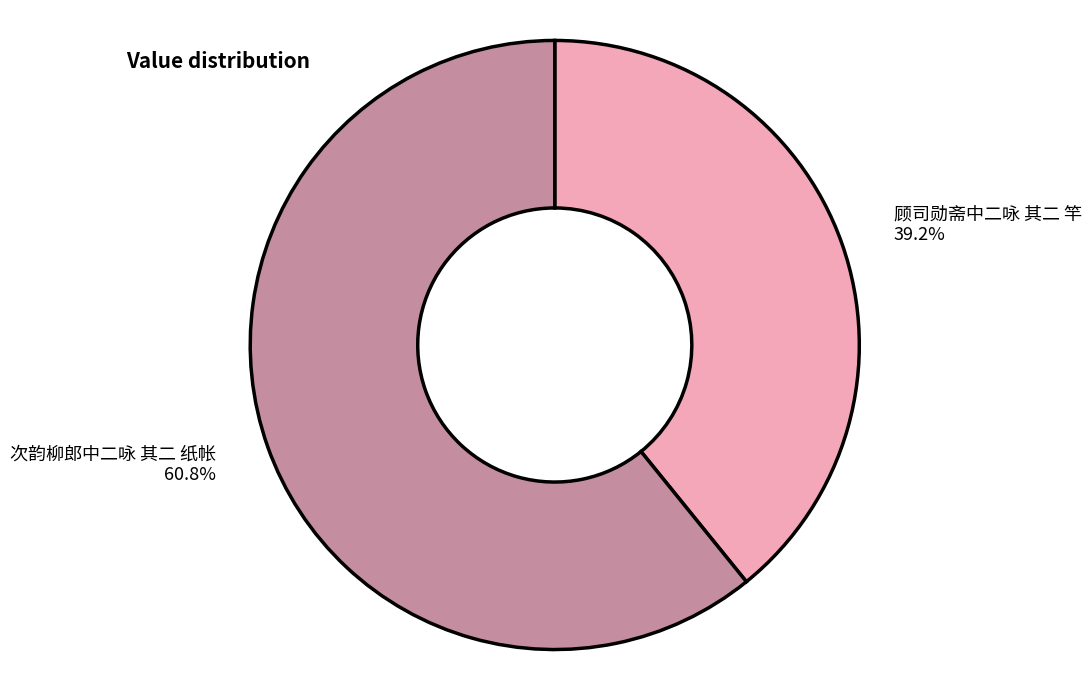

To the nearest percent, what percentage of the pie is 次韵柳郎中二咏 其二 纸帐?

61%